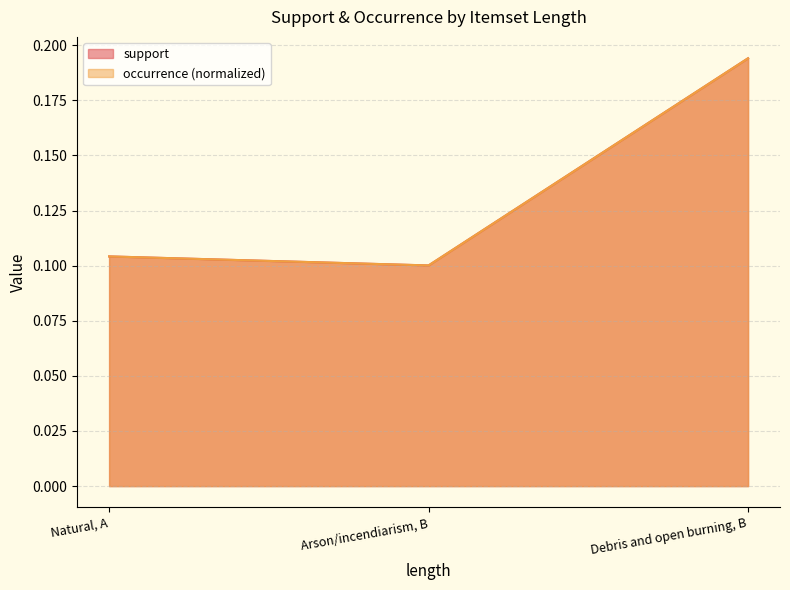

Which series has the largest total across all categories?

support